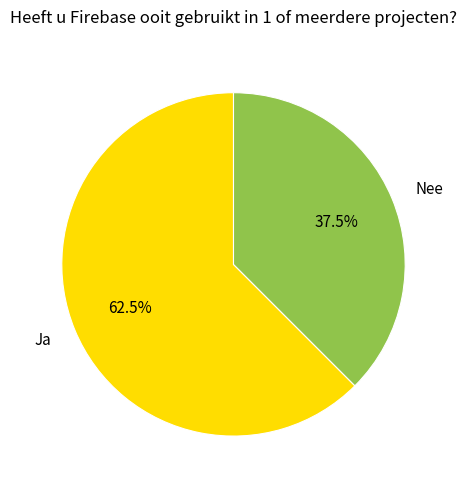

What is the largest slice in the pie chart?

Ja